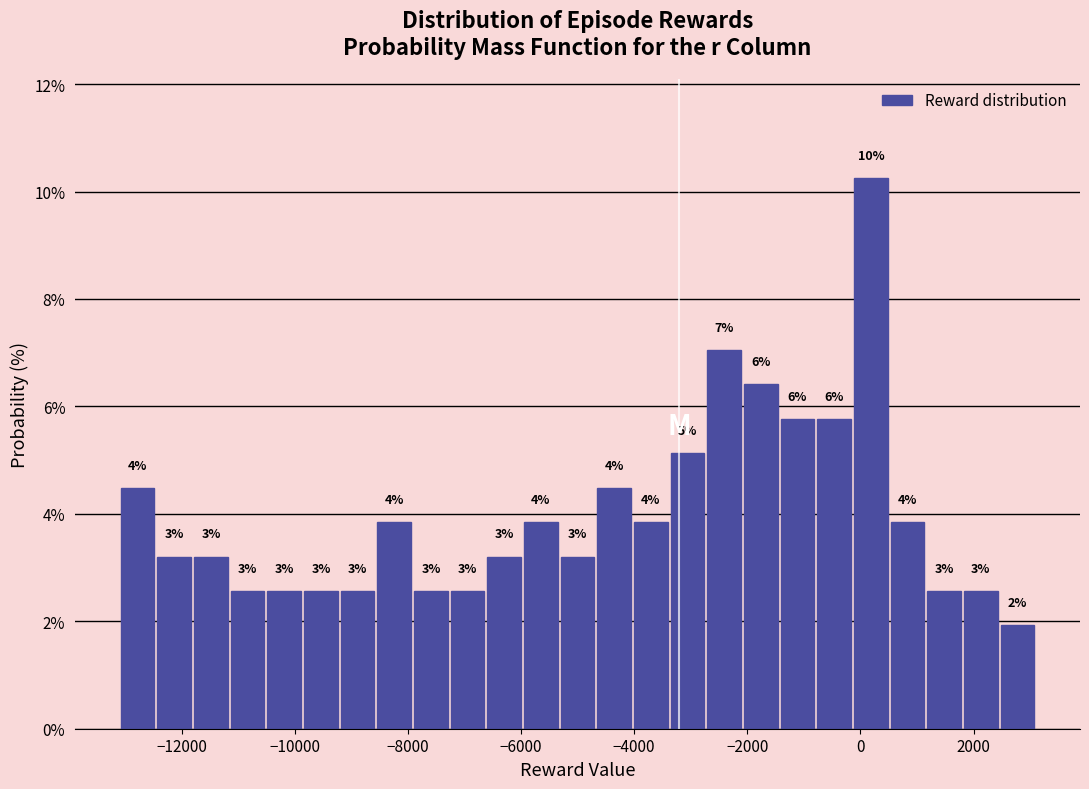

Read against the x-axis, roughly where is the centre of the tallest bar?

200